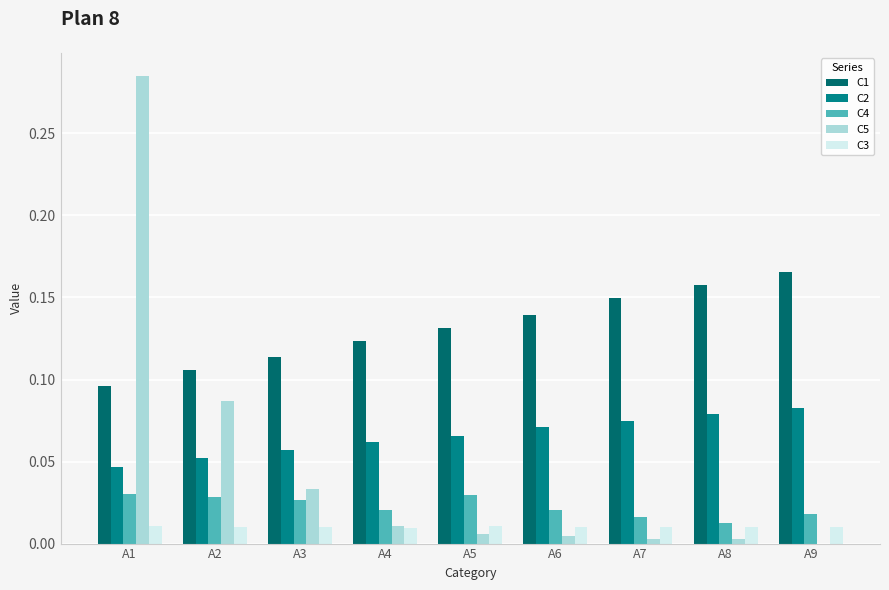

Count the number of categories in the chart.

9